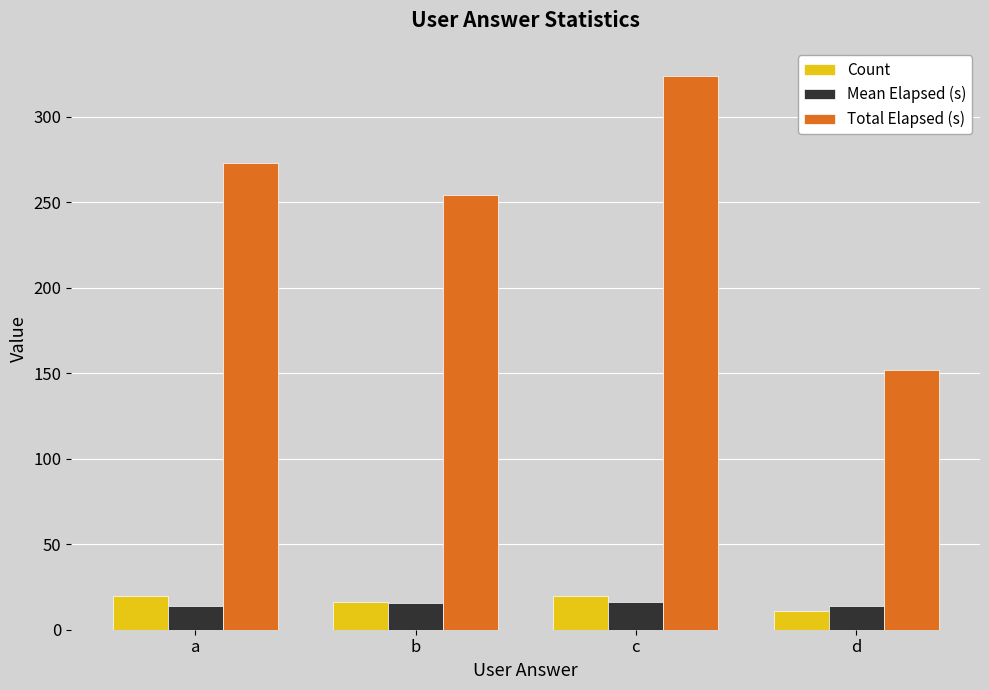

What is the lowest value of the Count series?

11.0